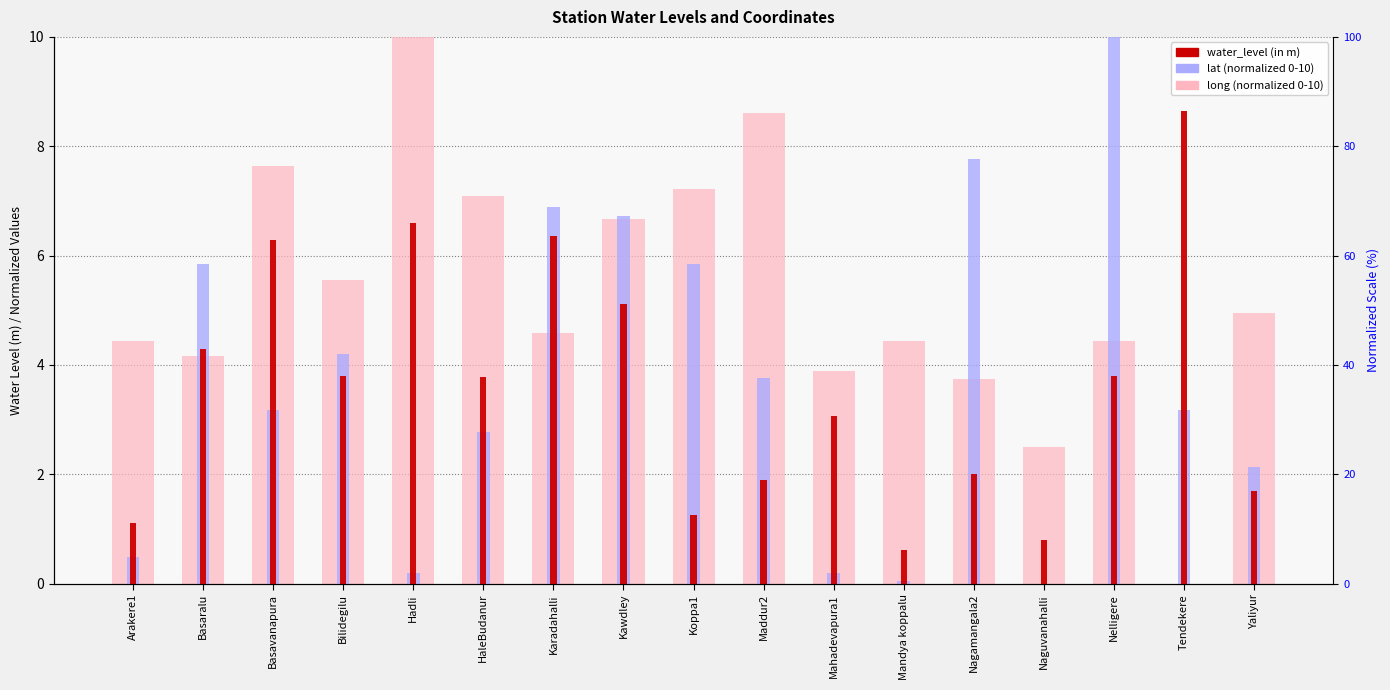

At how many categories does at least one series exceed 3?

16